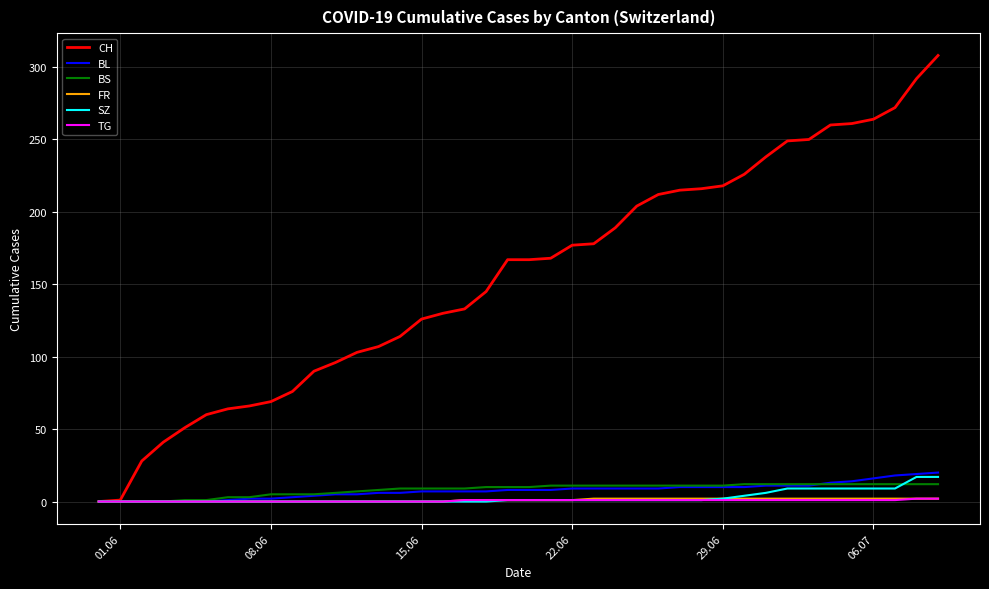

What is the greatest value displayed?

308